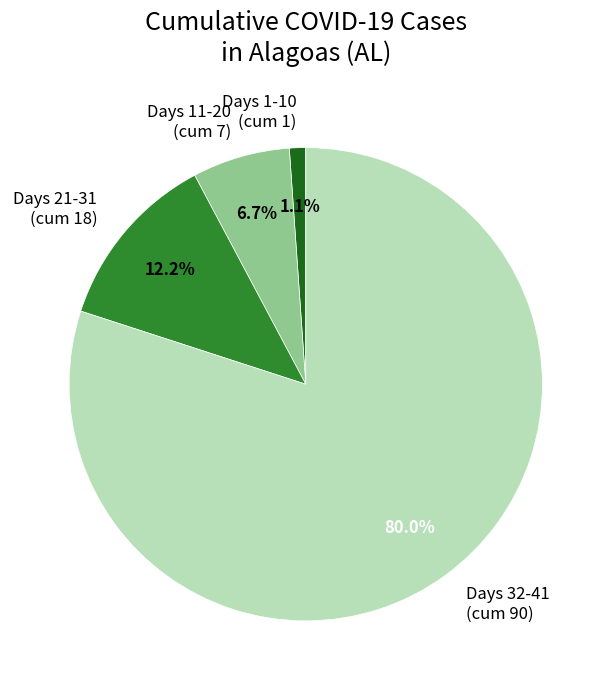

Combined, do Days 21-31 (cum 18) and Days 11-20 (cum 7) account for over 50%?

No